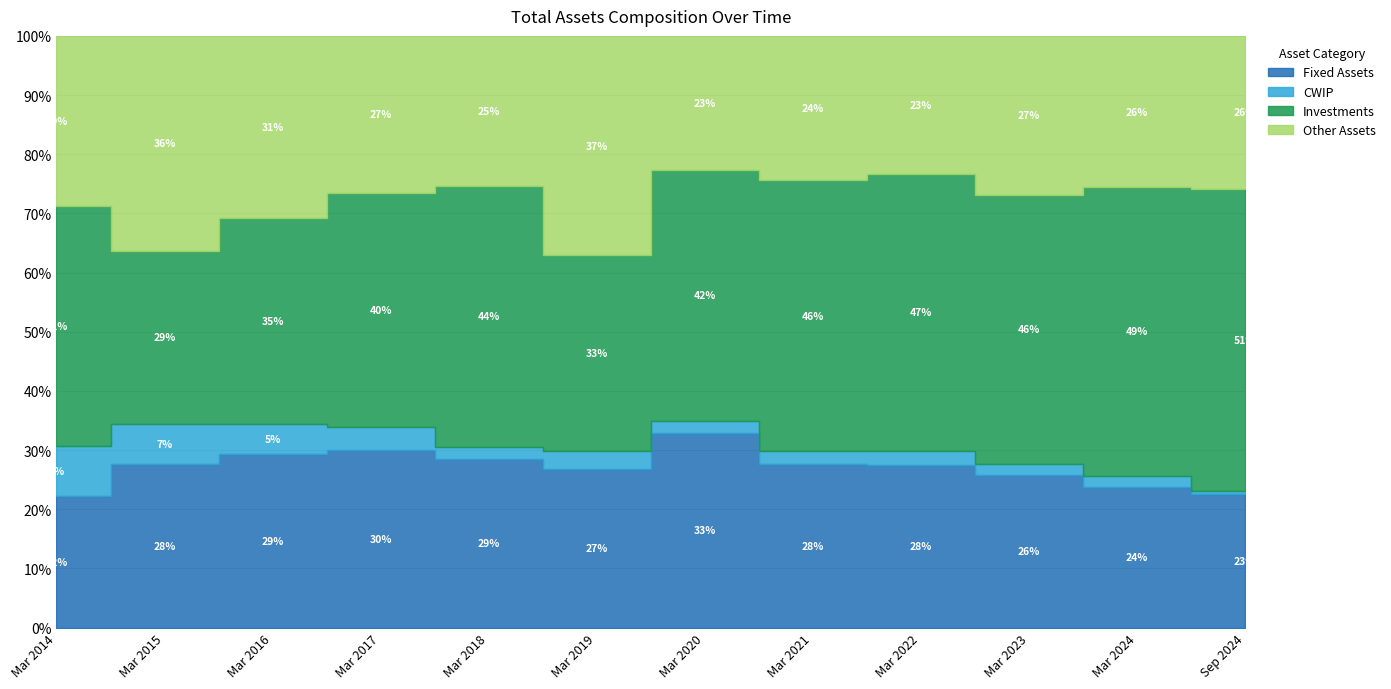

What position from the right is Mar 2015?

11